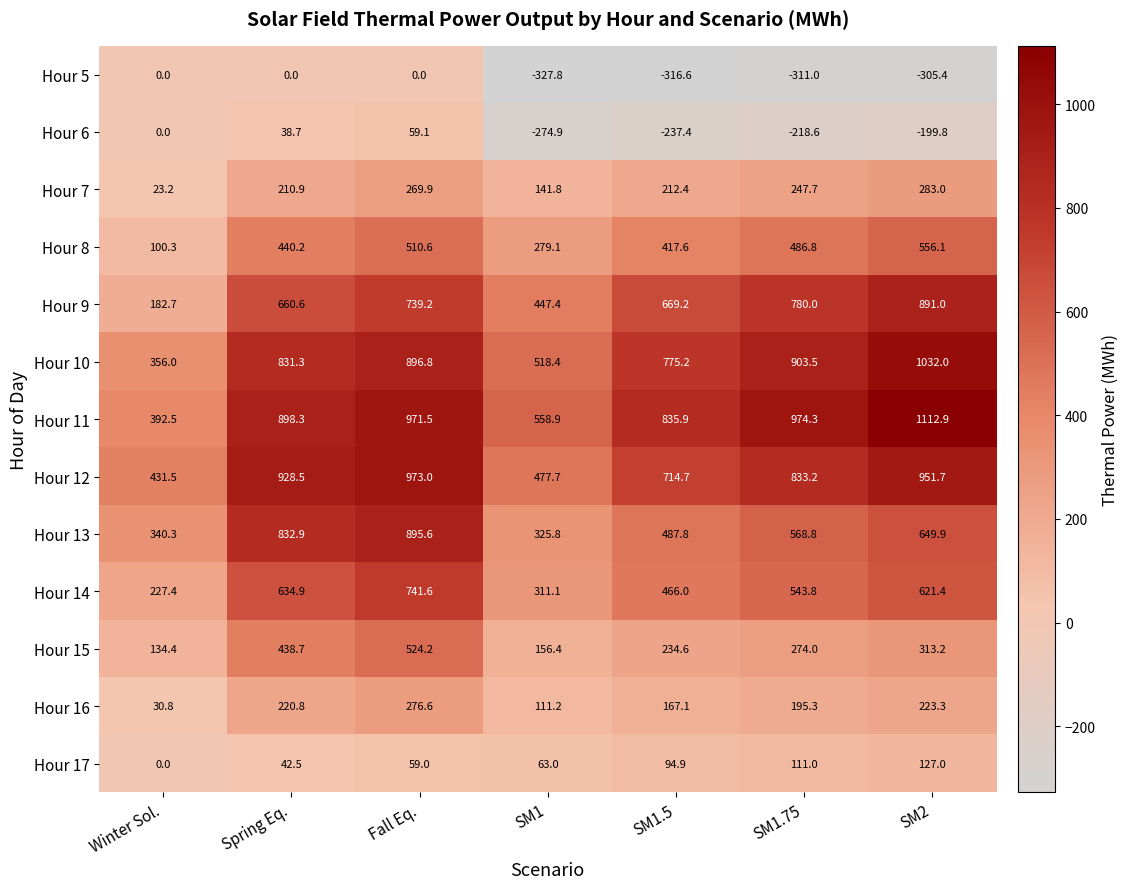

Which series has the largest total across all categories?

Hour 11